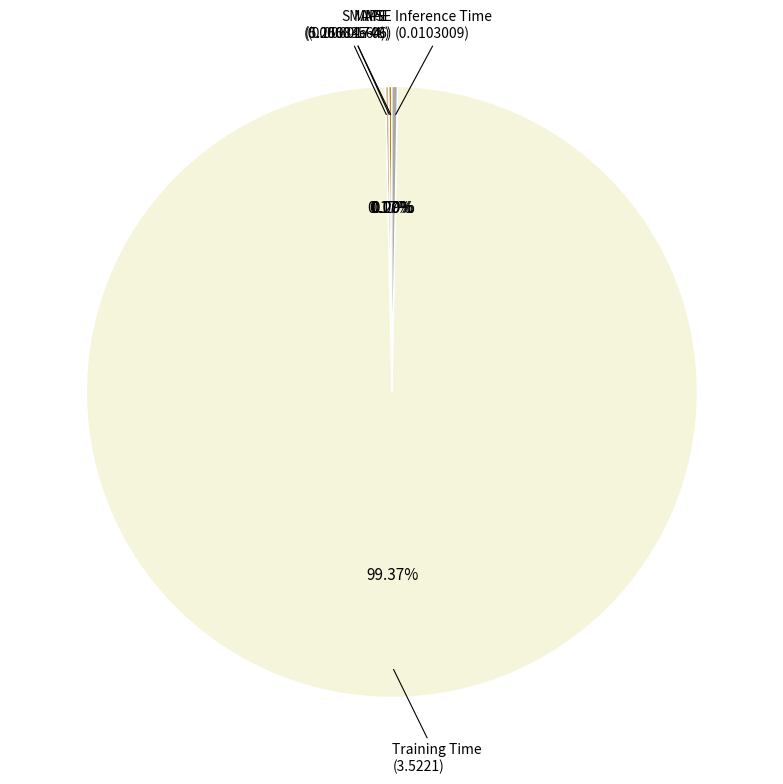

What is the majority slice?

Training Time